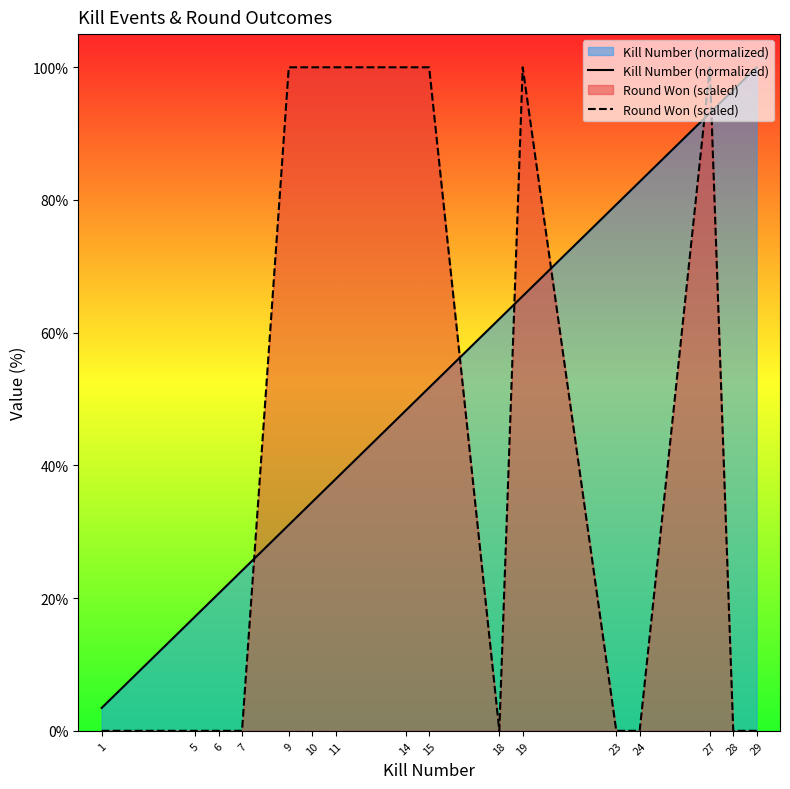

How many values in Round Won (scaled) are above zero?

7